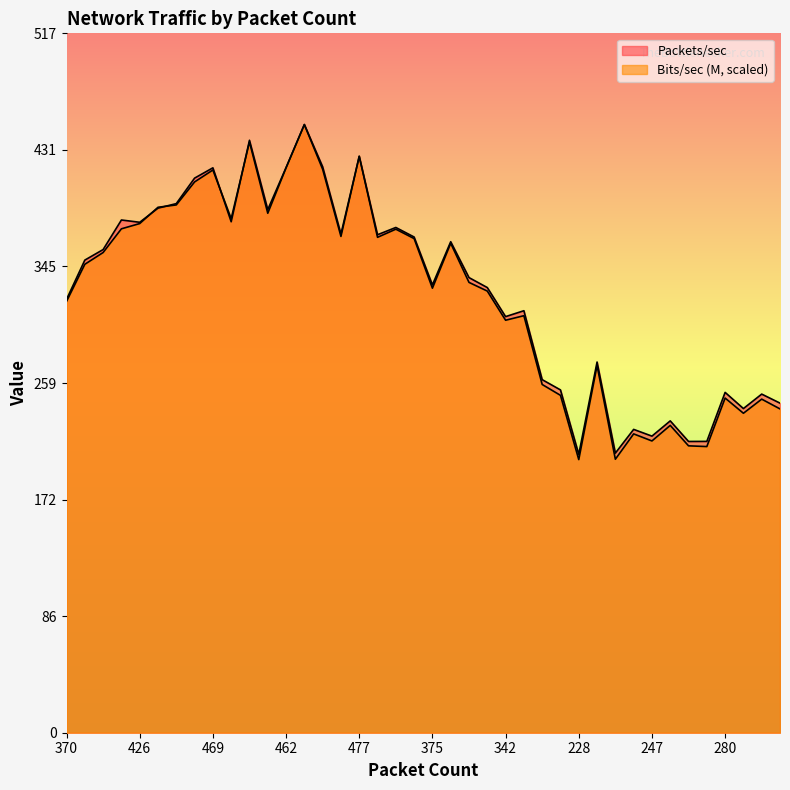

Does the chart display data point markers on the line(s)?

No